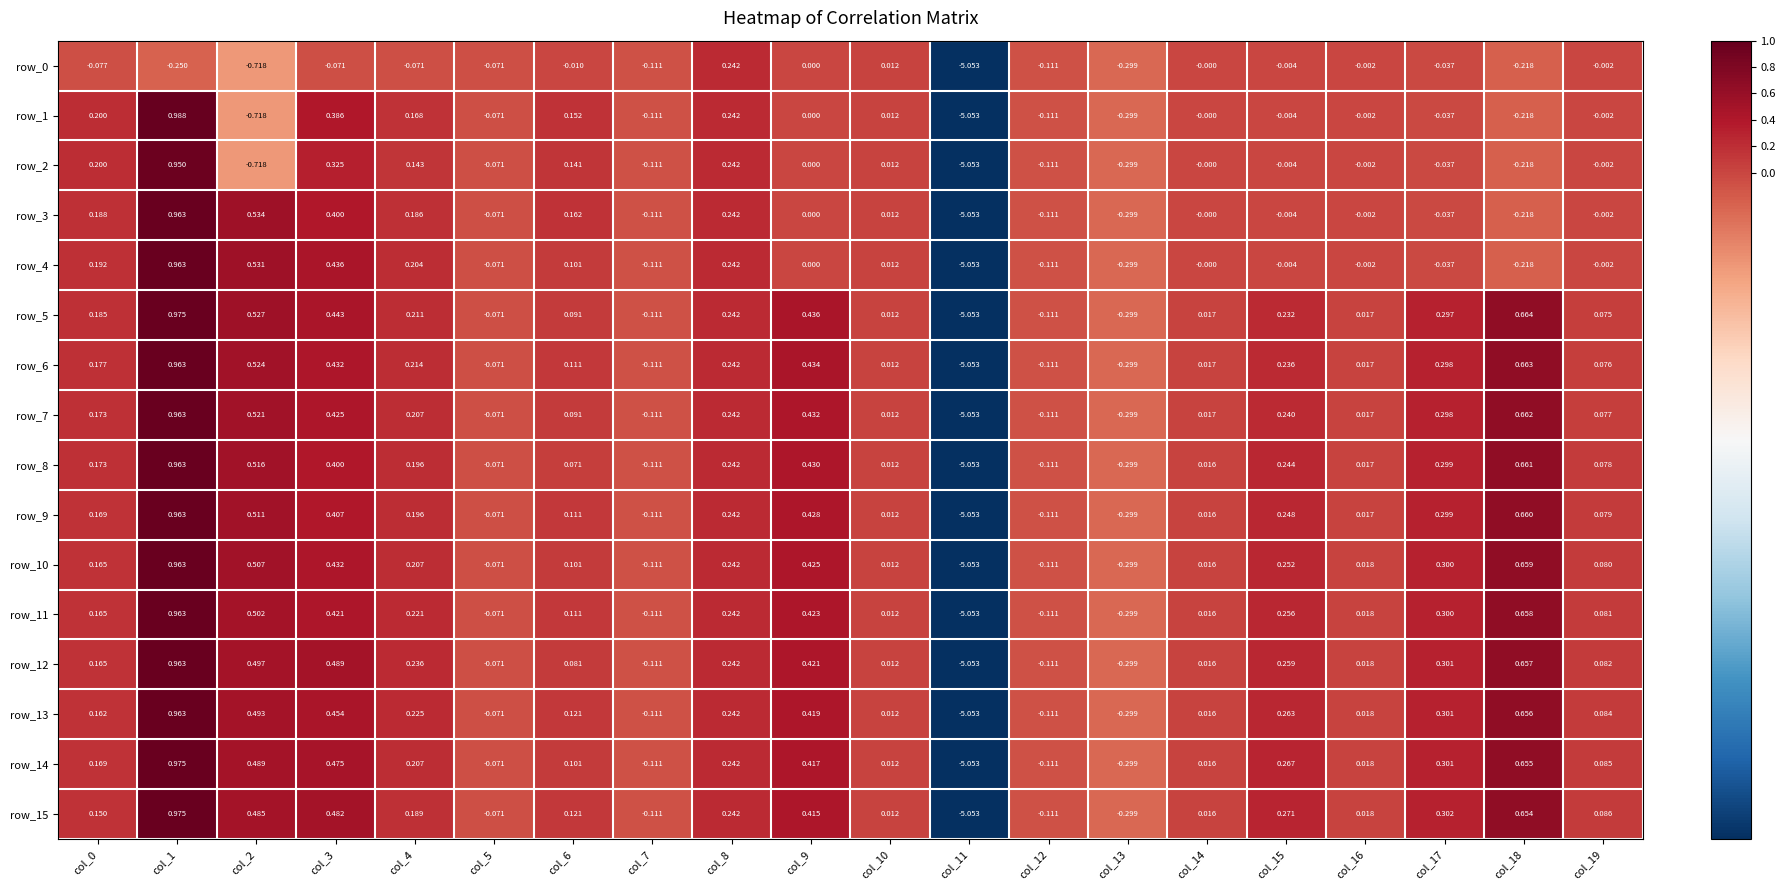

Is the value of row_8 at col_15 greater than the value of row_5 at col_5?

Yes